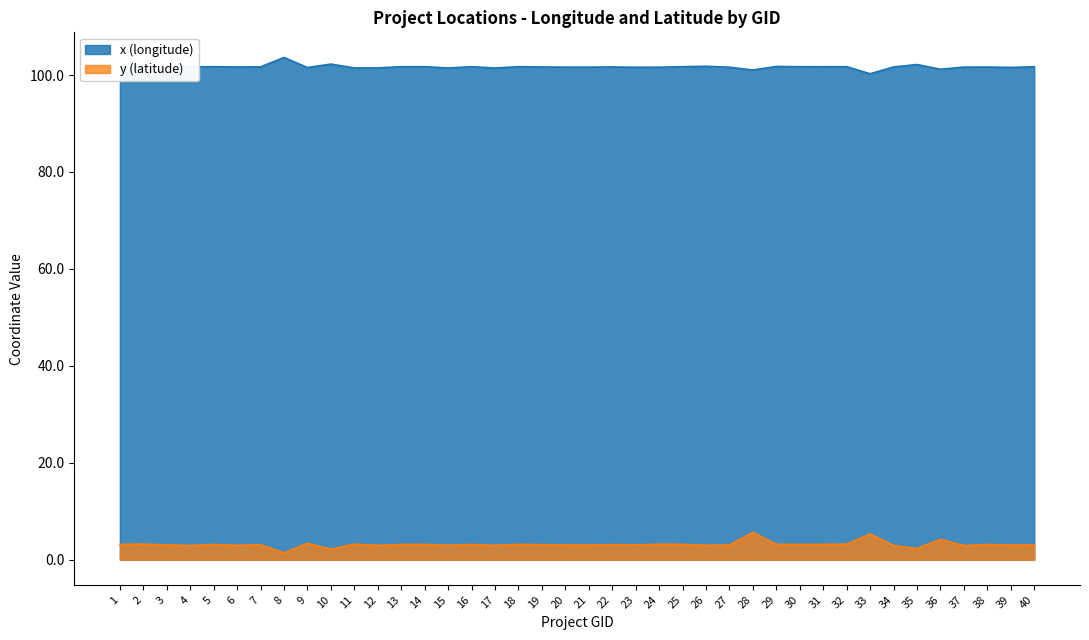

Does the chart display data point markers on the line(s)?

No